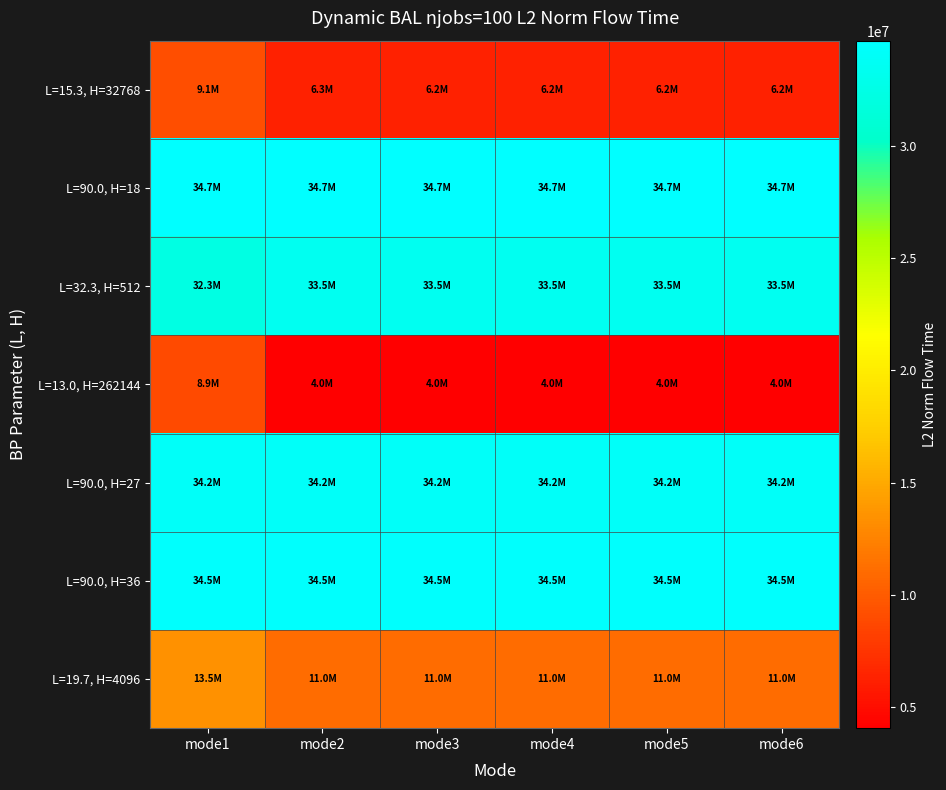

Reading left to right, list all the values displayed in this chart.

L=15.3, H=32768: mode1=9134189.3	mode2=6270745.0	mode3=6236712.9	mode4=6235887.5	mode5=6238417.3	mode6=6235511.8
L=90.0, H=18: mode1=34714640.0	mode2=34714640.0	mode3=34714640.0	mode4=34714640.0	mode5=34714640.0	mode6=34714640.0
L=32.3, H=512: mode1=32282279.6	mode2=33478654.4	mode3=33478654.4	mode4=33478654.4	mode5=33478654.4	mode6=33478654.4
L=13.0, H=262144: mode1=8867001.5	mode2=4046692.8	mode3=4046452.2	mode4=4048046.1	mode5=4049808.7	mode6=4043351.7
L=90.0, H=27: mode1=34208031.9	mode2=34208031.9	mode3=34208031.9	mode4=34208031.9	mode5=34208031.9	mode6=34208031.9
L=90.0, H=36: mode1=34536368.9	mode2=34536368.9	mode3=34536368.9	mode4=34536368.9	mode5=34536368.9	mode6=34536368.9
L=19.7, H=4096: mode1=13499596.8	mode2=11019037.8	mode3=11019536.4	mode4=11021334.6	mode5=11019032.1	mode6=11020559.2